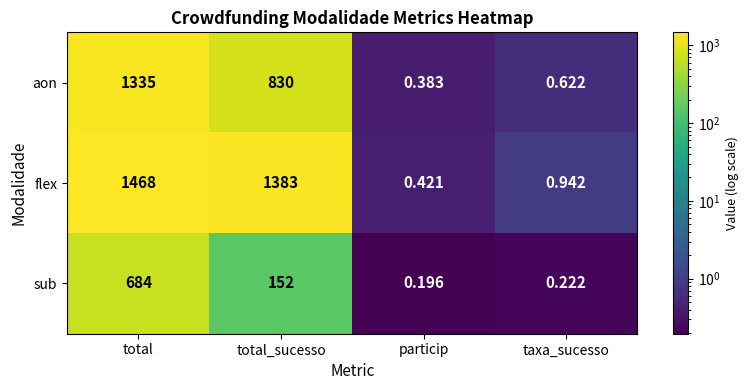

Which category has the lowest value in the flex series?

particip